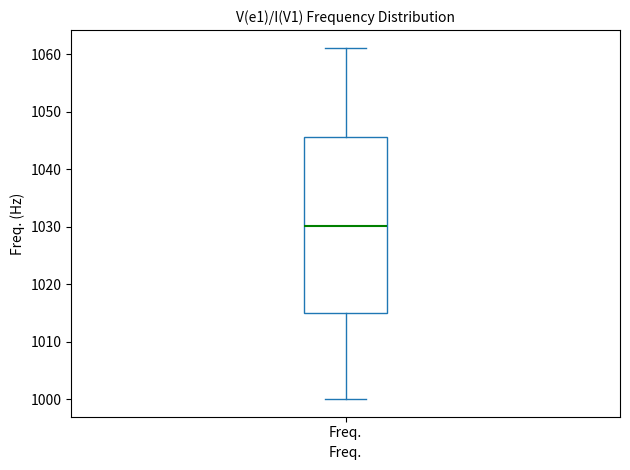

Transcribe this box plot: give where the median line is, the range the box spans, and where the two whiskers end, as read against the y-axis. The values are not printed on the chart, so give them approximately, as read against the axis.

median 1030, box 1015 to 1045, whiskers 1000 to 1061